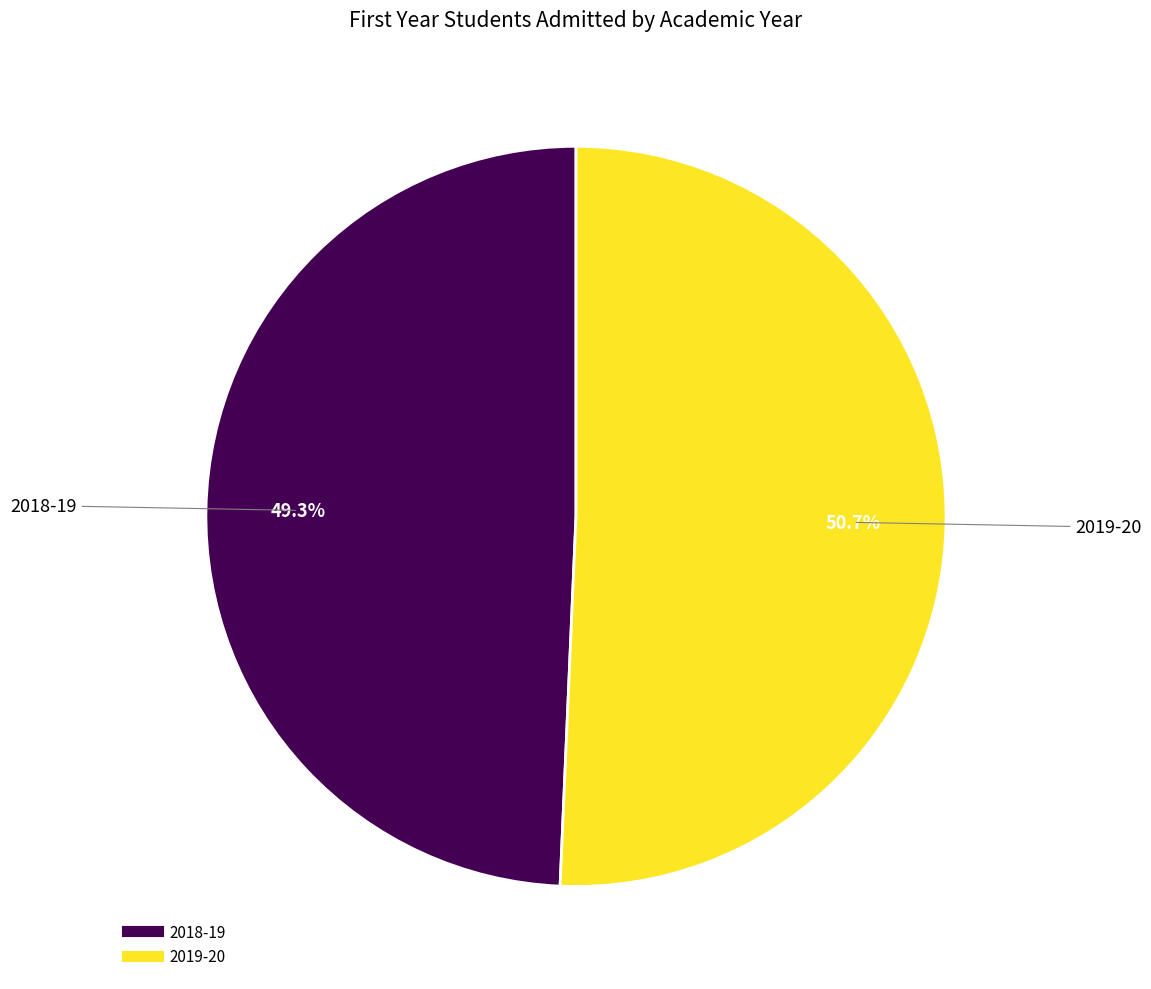

Does 2018-19 account for over 50% of the chart?

No